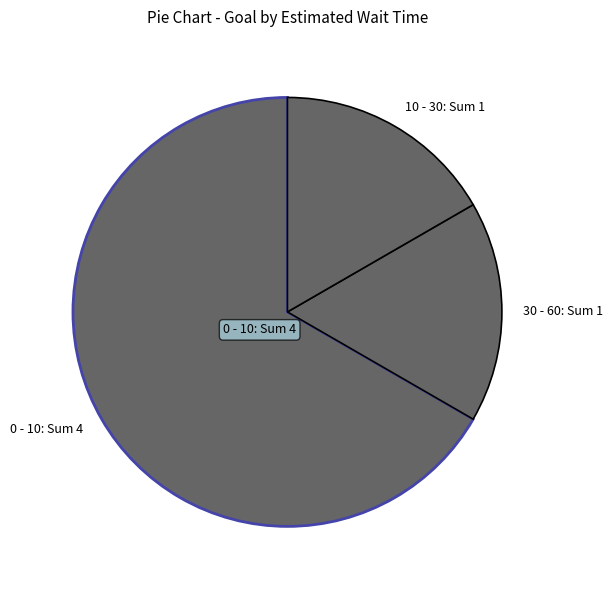

Is there any slice that represents more than half of the pie?

Yes